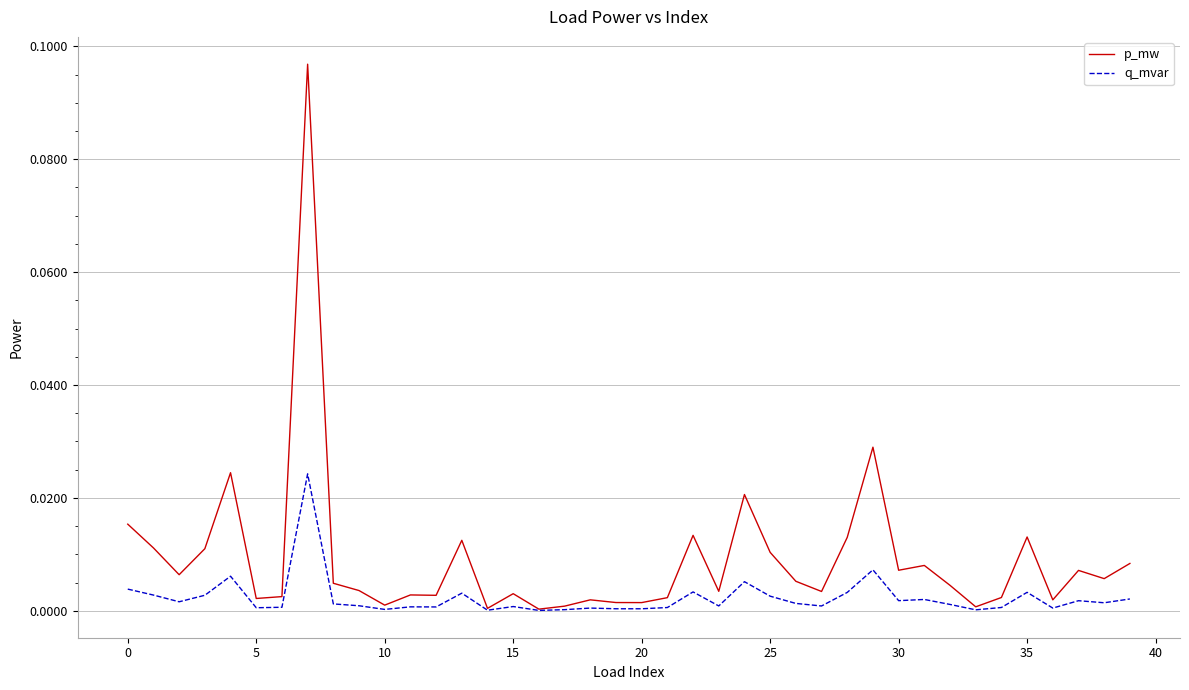

Which series has the largest total across all categories?

p_mw